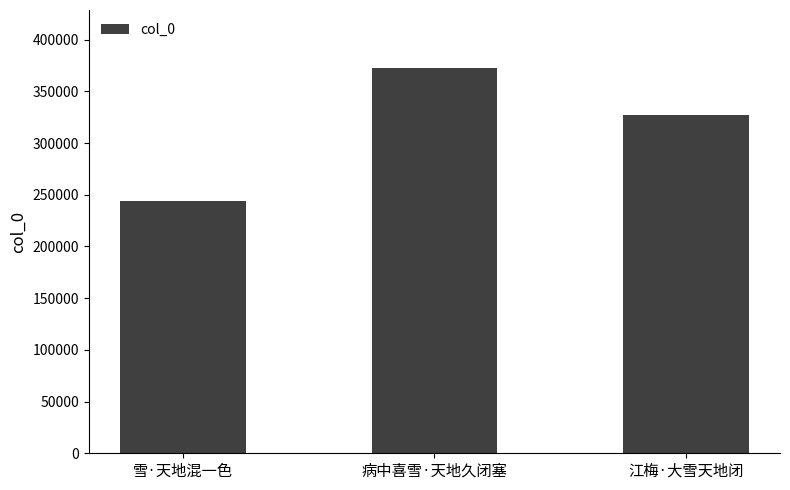

Where does the data first go above 327049?

病中喜雪·天地久闭塞